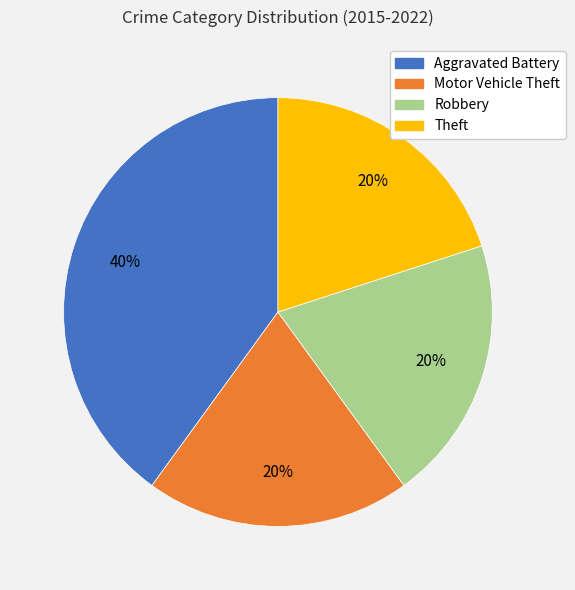

To the nearest percent, what percentage of the pie is Aggravated Battery?

40%